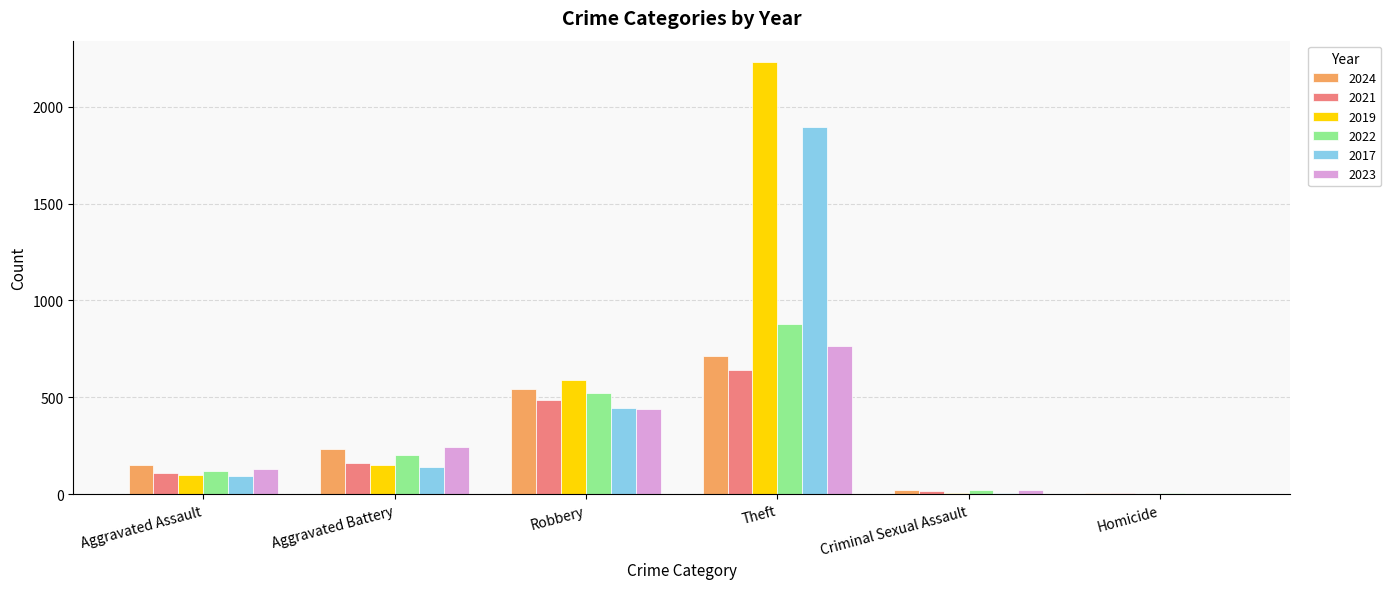

What is the sum of the 2023 values at Robbery and Theft?

1206